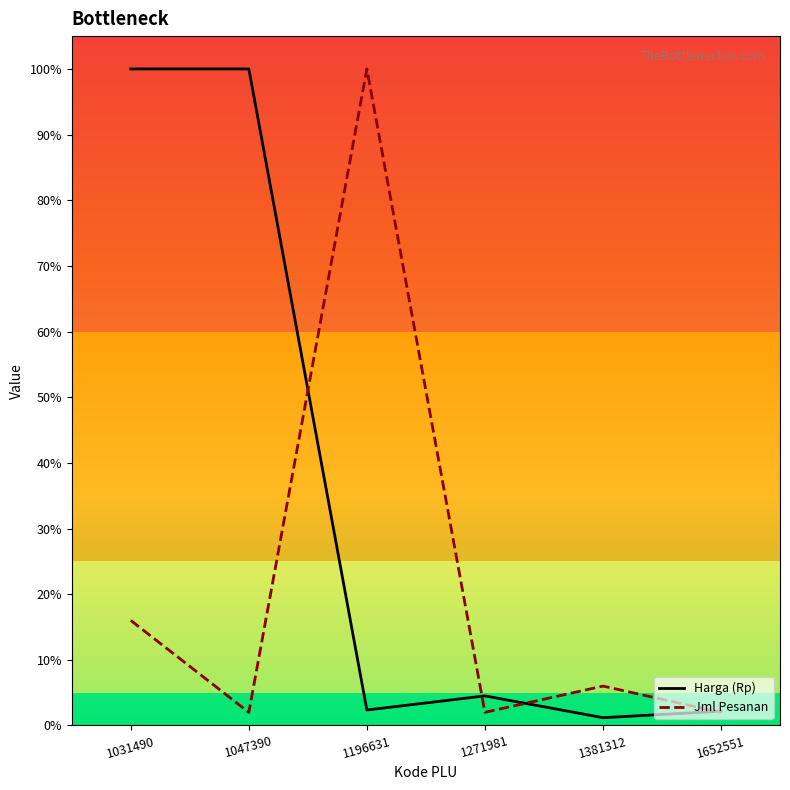

Which series has the largest total across all categories?

Harga (Rp)